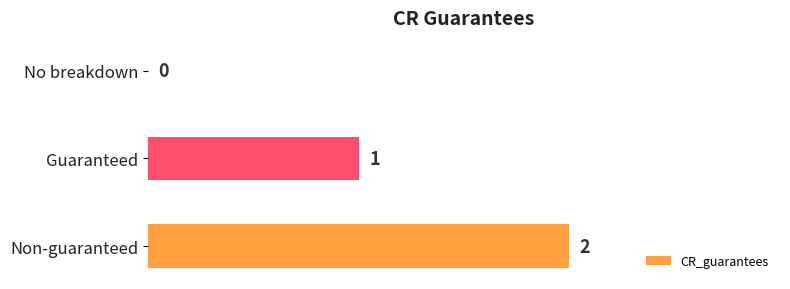

At which category does the chart reach its peak across all series?

Non-guaranteed